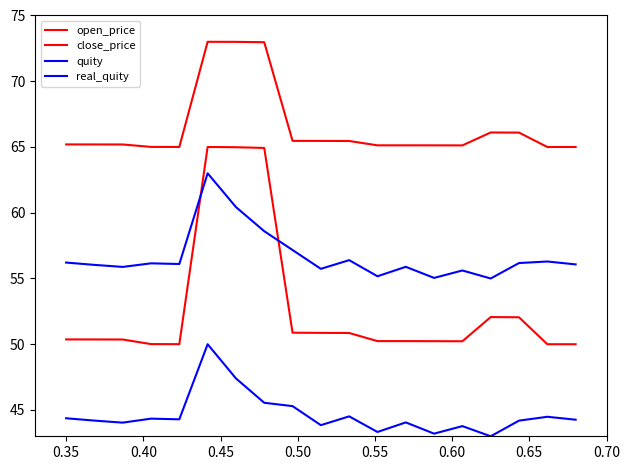

Is this an area chart (filled region under the line)?

No